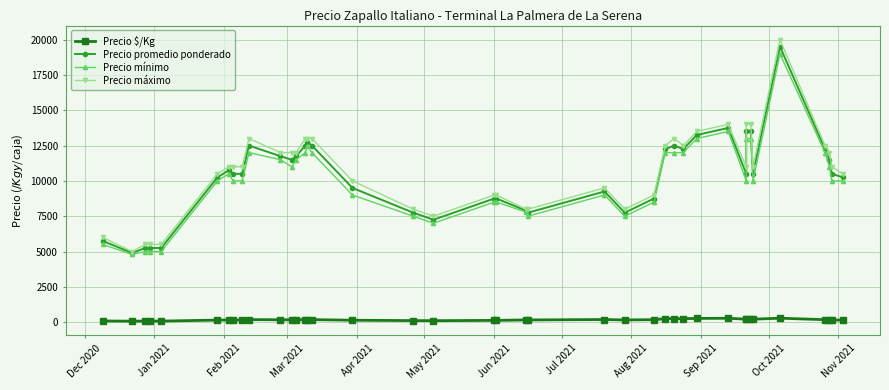

List the series in order of their peak value, highest first.

Precio máximo, Precio promedio ponderado, Precio mínimo, Precio $/Kg